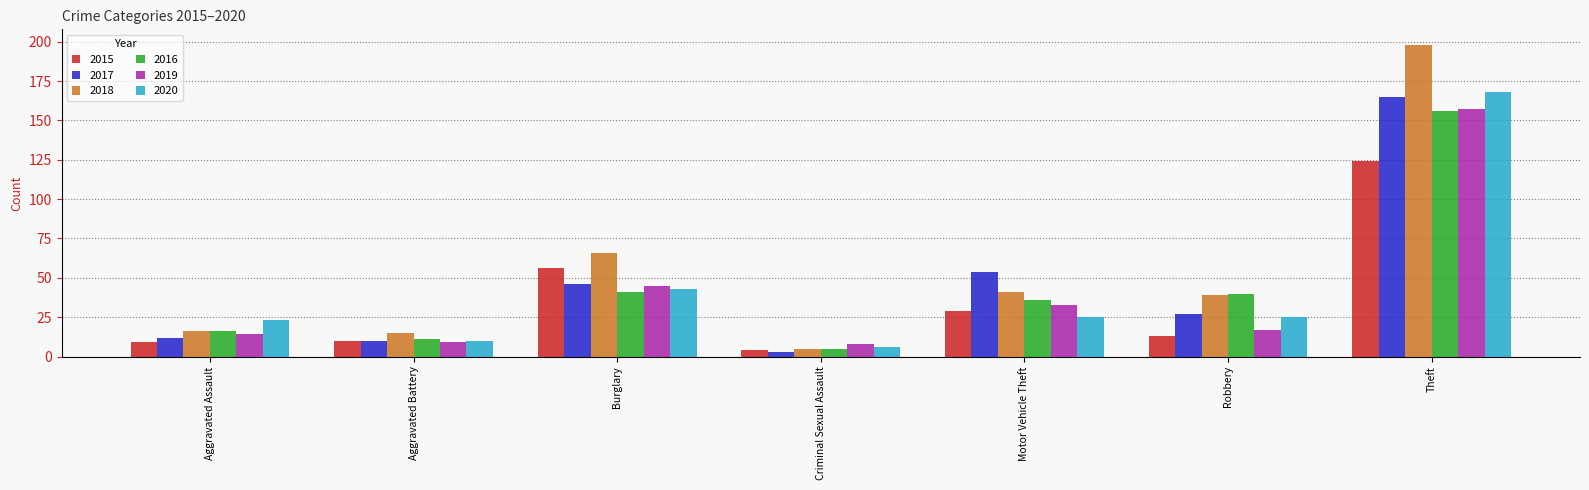

What is the difference between the highest and lowest values at Aggravated Assault?

14